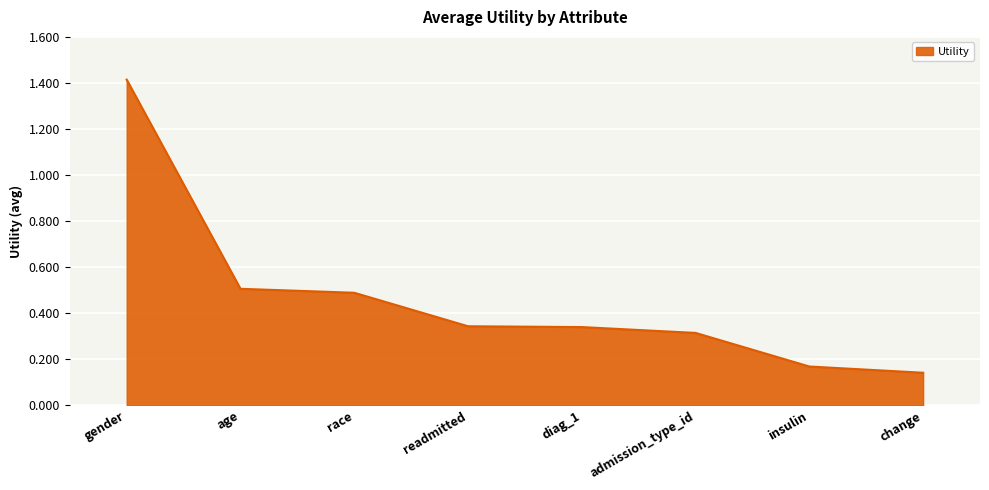

Which category has the highest value across all series?

gender